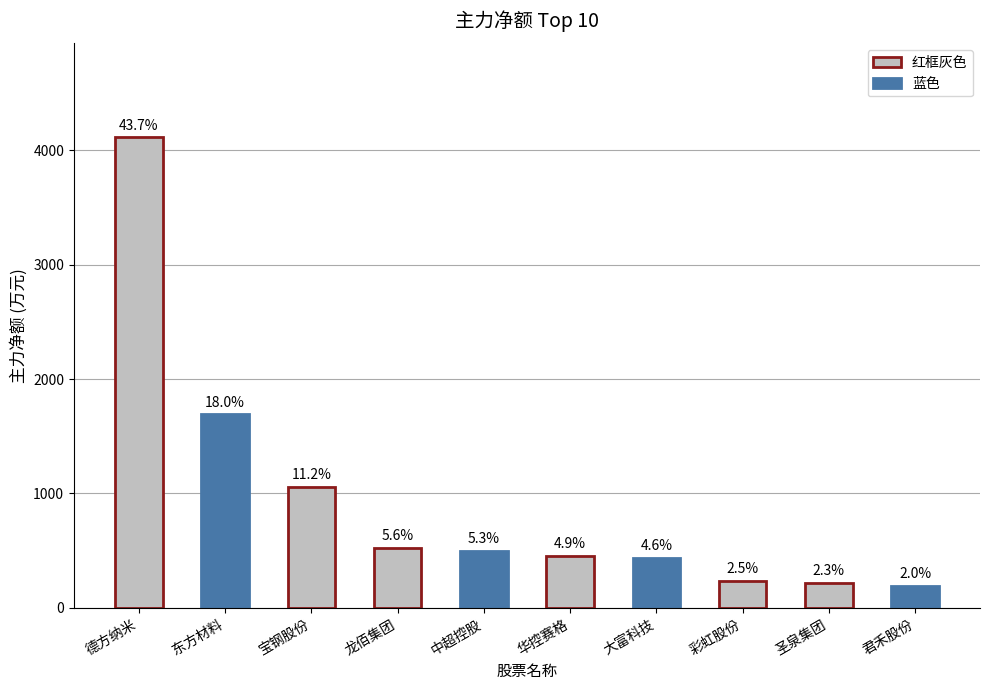

At which label does the data first exceed 496?

德方纳米